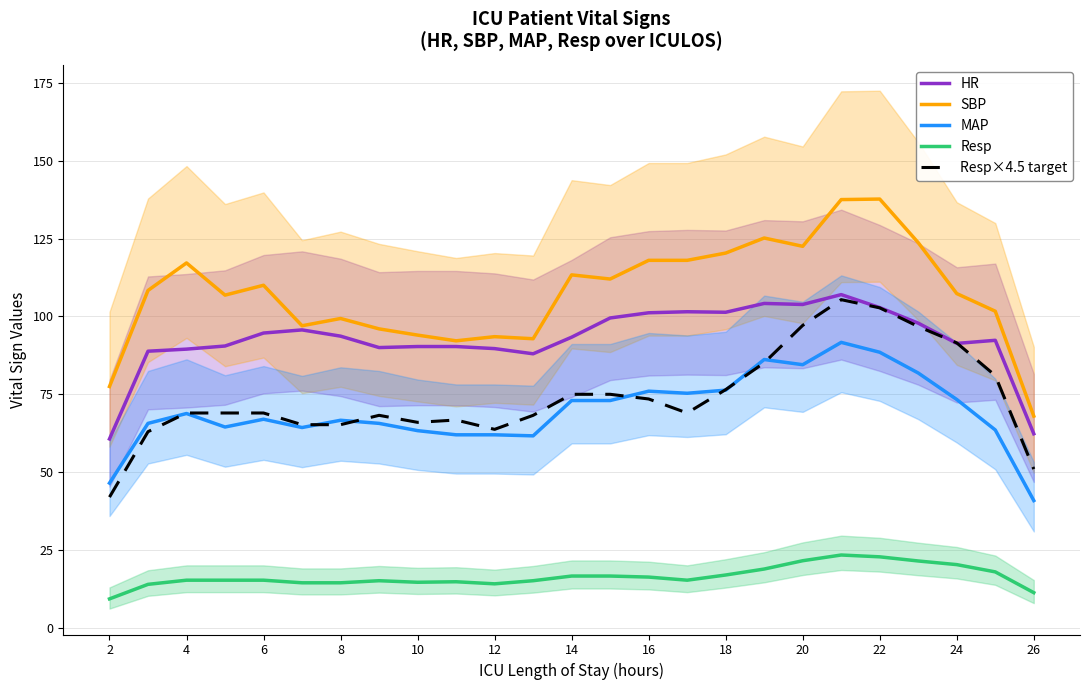

What is the minimum value for SBP?

68.0